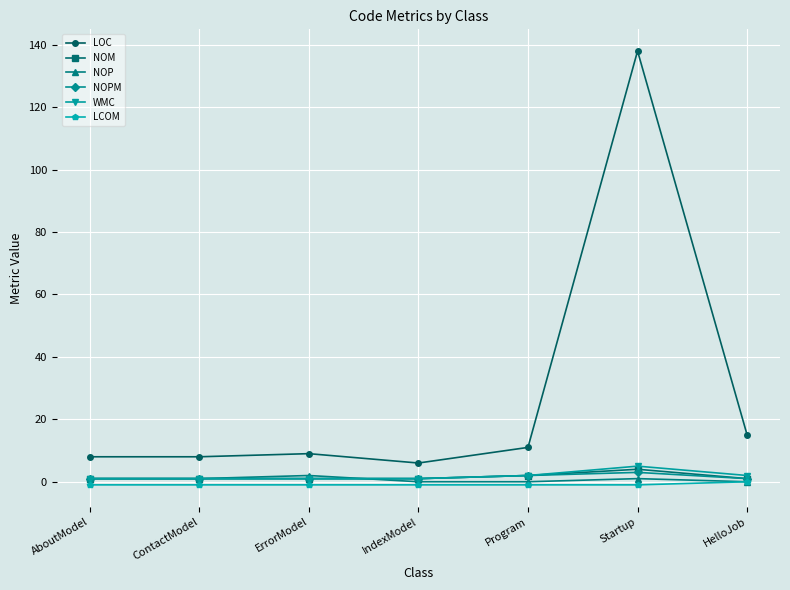

What is the total value across all series at ErrorModel?

13